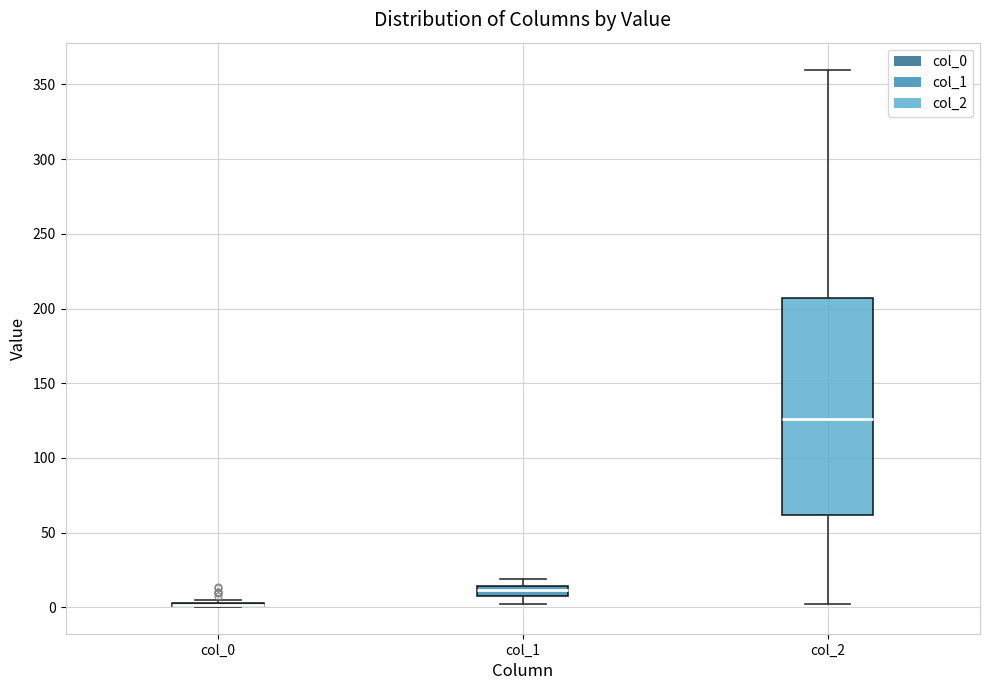

Which box is the tallest, from its lower edge to its upper edge?

col_2